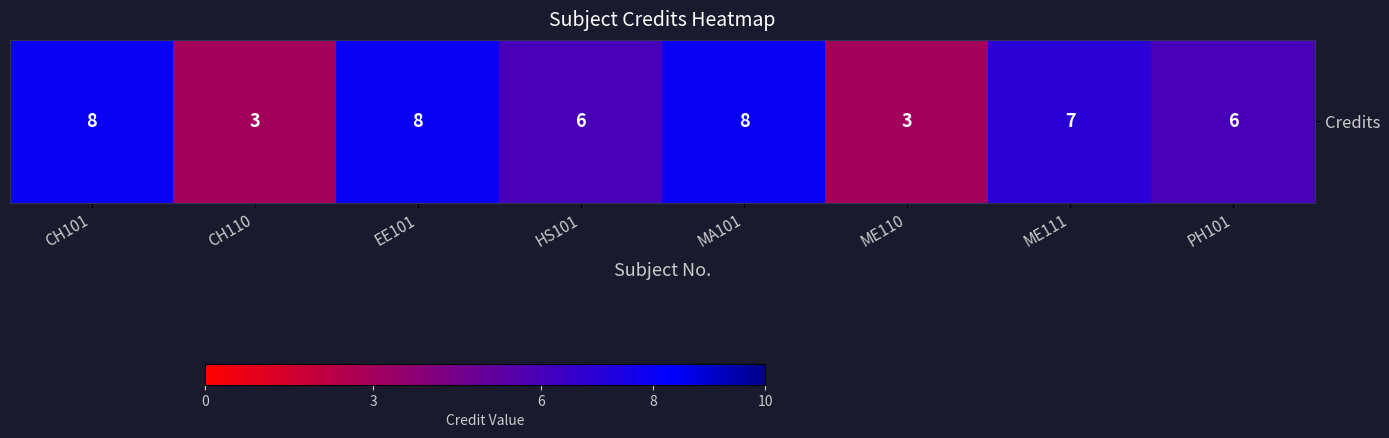

What is the sum of all values?

49